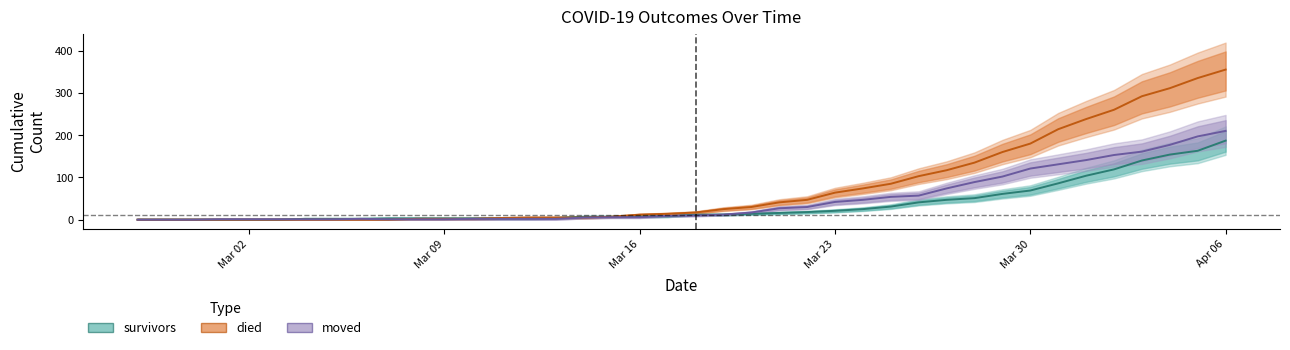

Where is moved nearest to the value 105?

2020-03-29